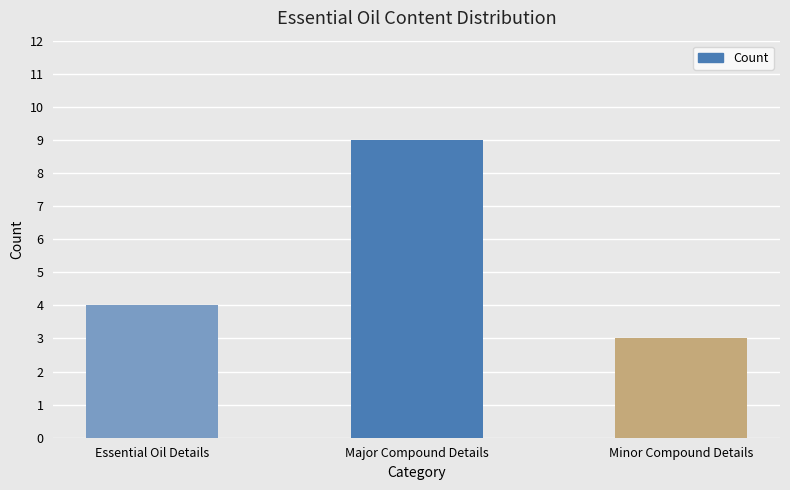

What is the change in value from Essential Oil Details to Major Compound Details?

+5